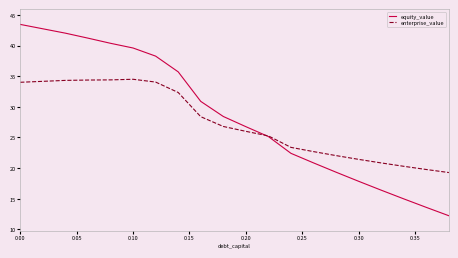

Rank the series by their maximum value, from lowest to highest.

enterprise_value, equity_value